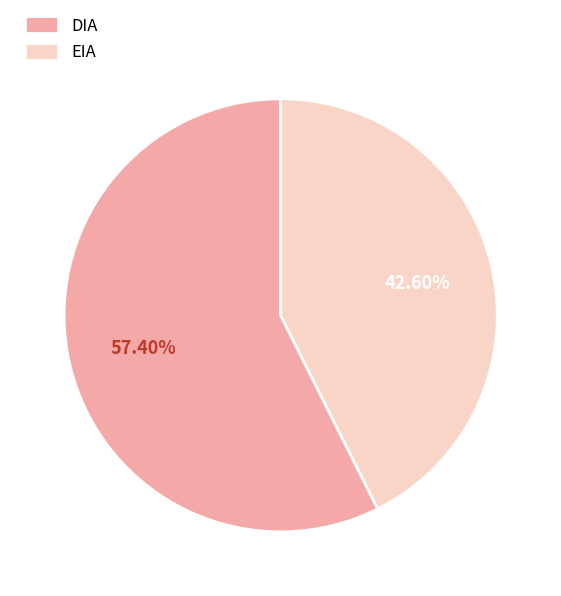

What is the largest slice in the pie chart?

DIA